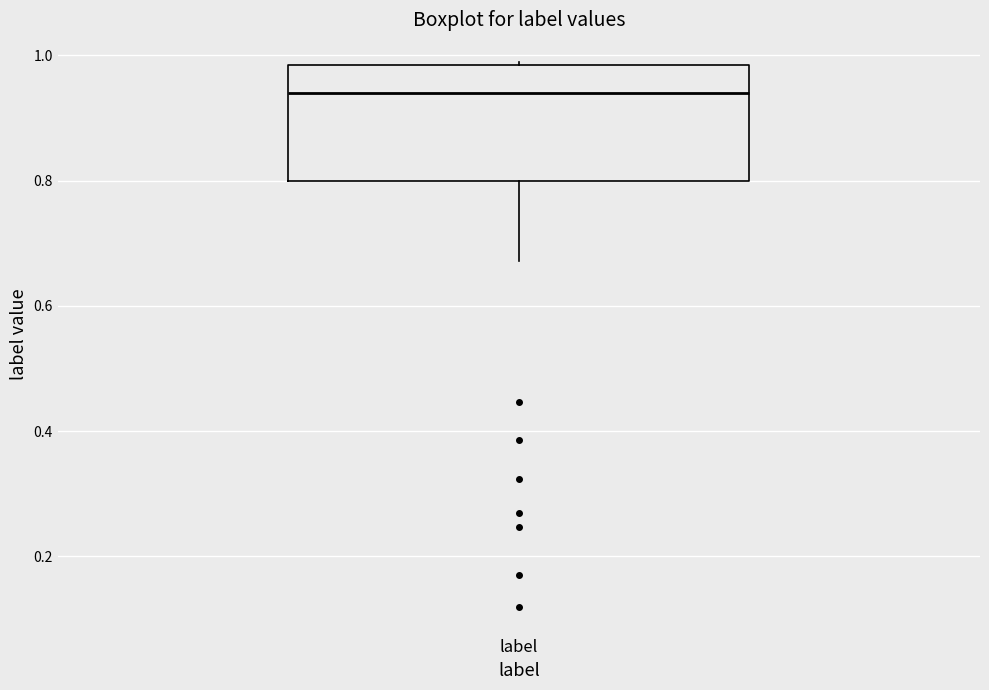

Where does the lower whisker of the box for label end on the y-axis? The values are not printed on the chart, so give them approximately, as read against the axis.

0.68